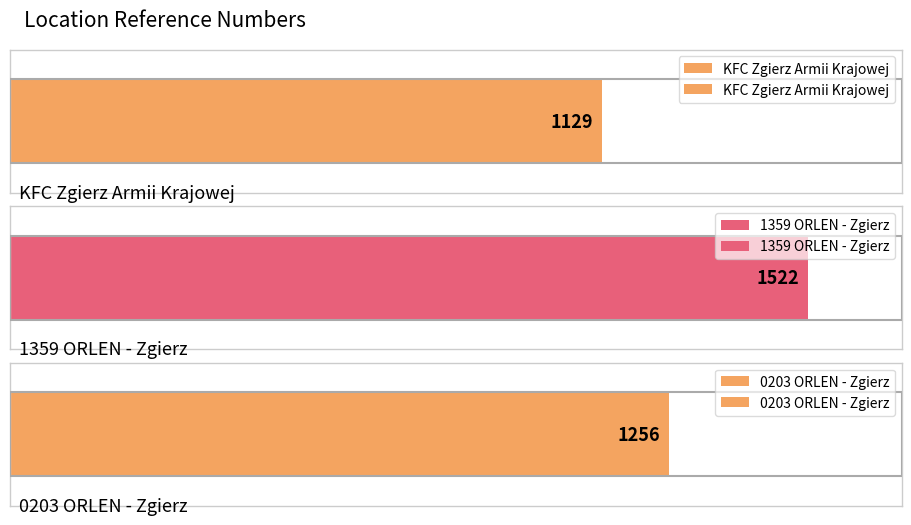

What is the label of the 1st bar from the left?

KFC Zgierz Armii Krajowej